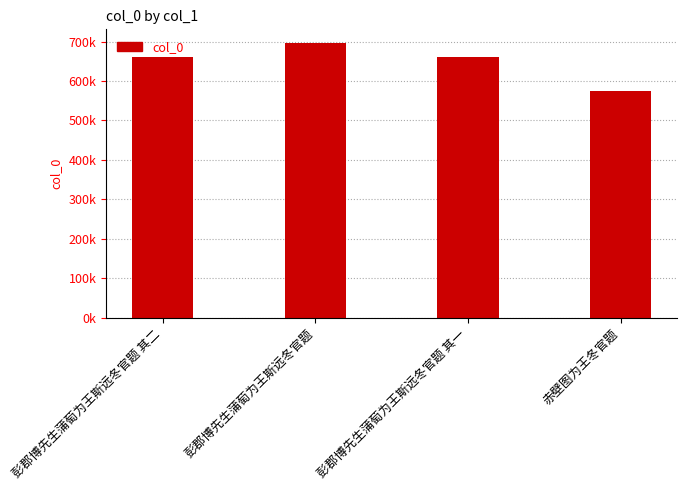

Does the chart contain any negative values?

No